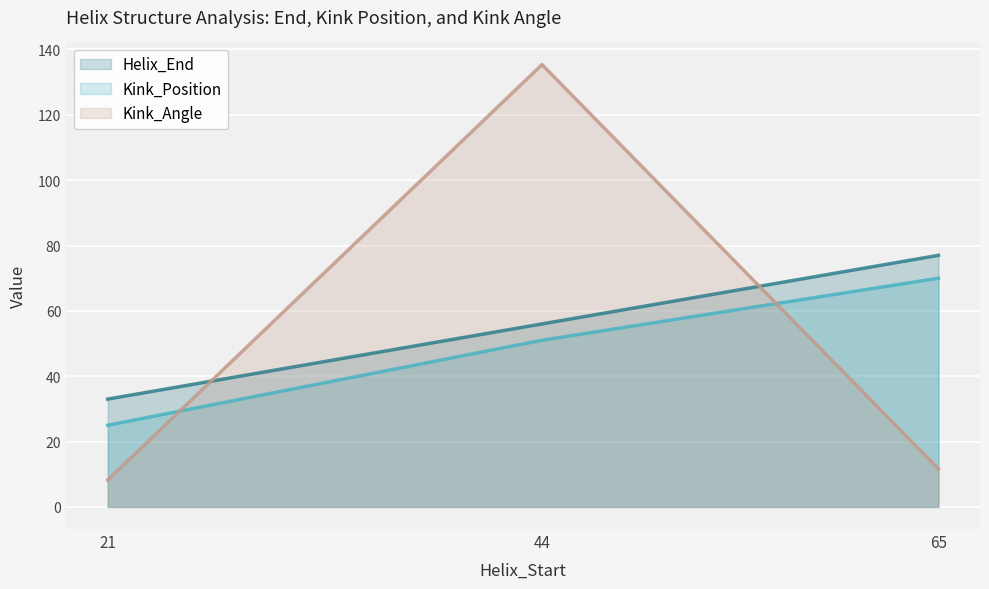

At how many categories does at least one series exceed 25?

3